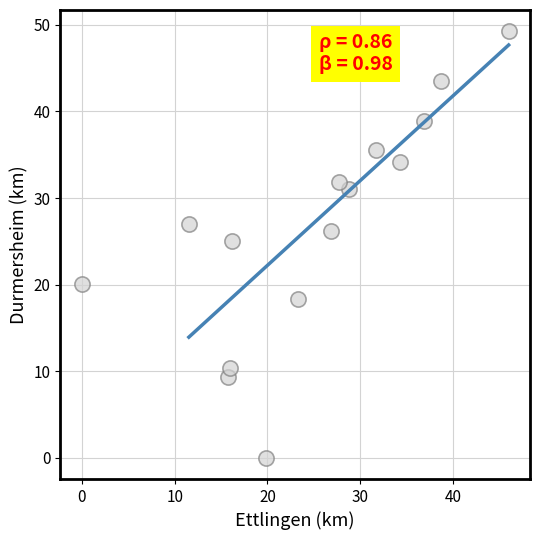

What is the range of X values (max minus min)?

46.0